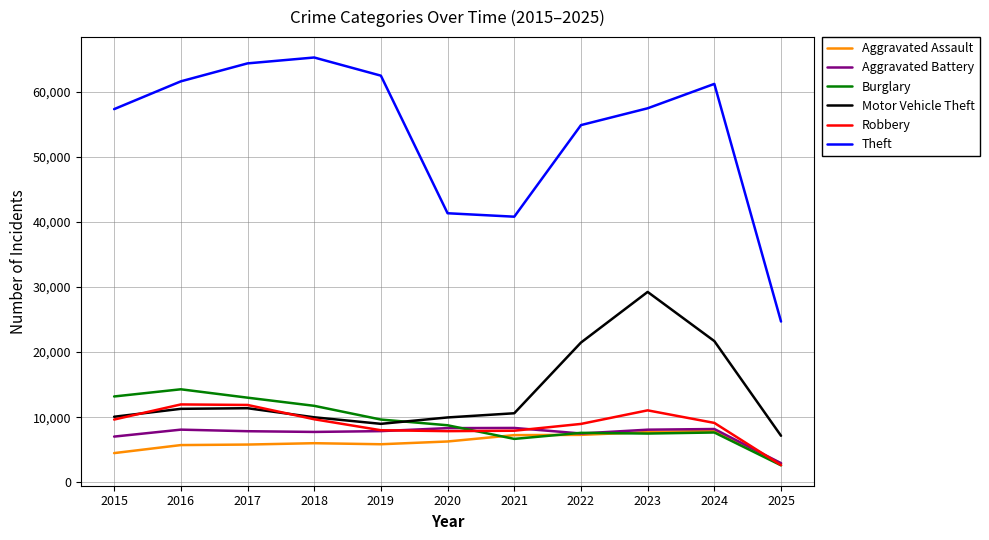

What is the approximate value of Burglary at 2020, to the nearest 10?

8760